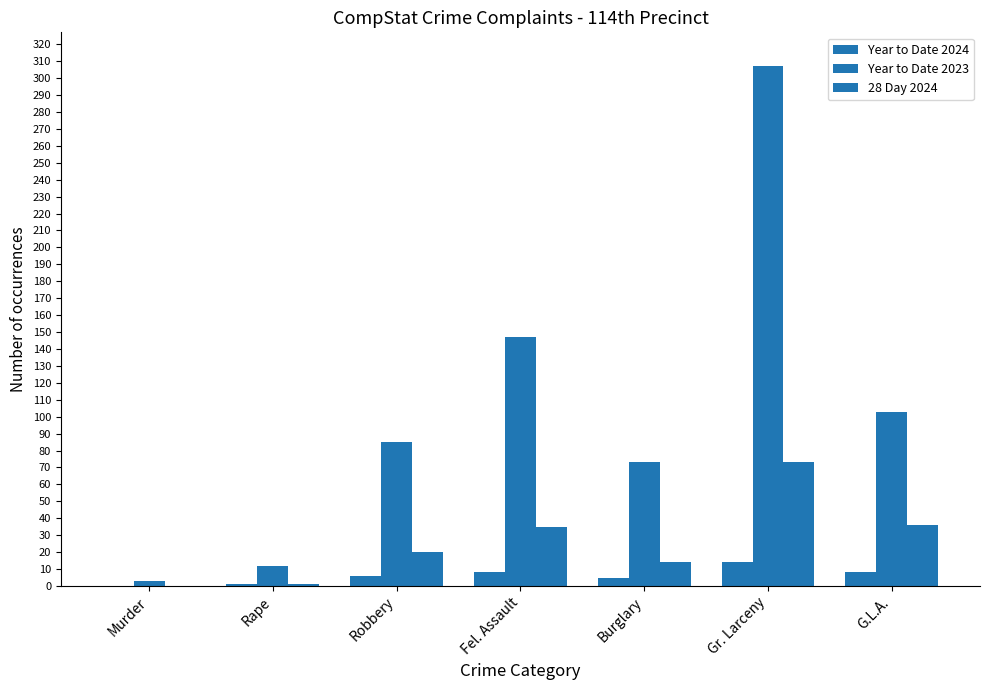

How many distinct data groups are displayed?

3